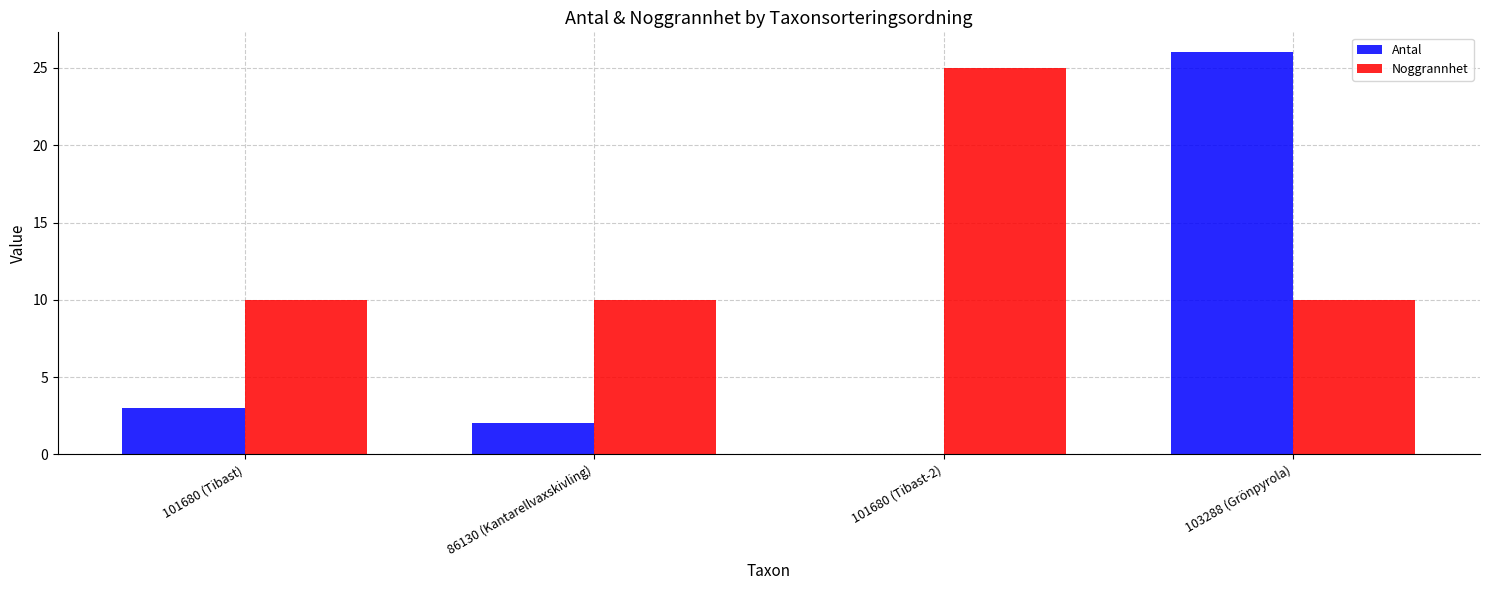

Which category has the highest value in the Noggrannhet series?

101680 (Tibast-2)